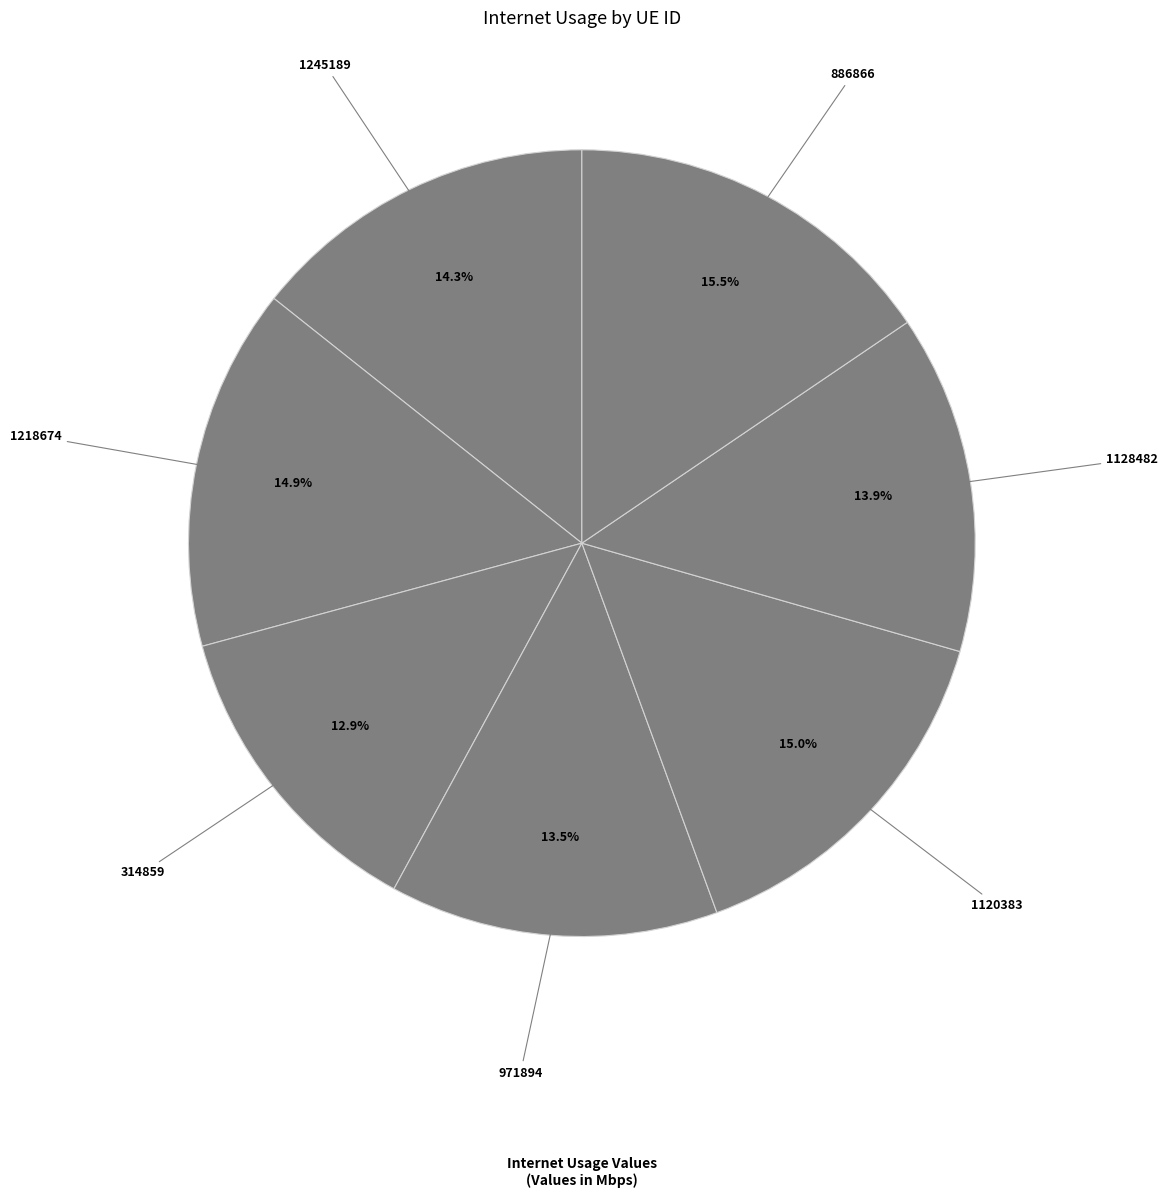

What percentage is the 314859 slice, to the nearest percent?

13%